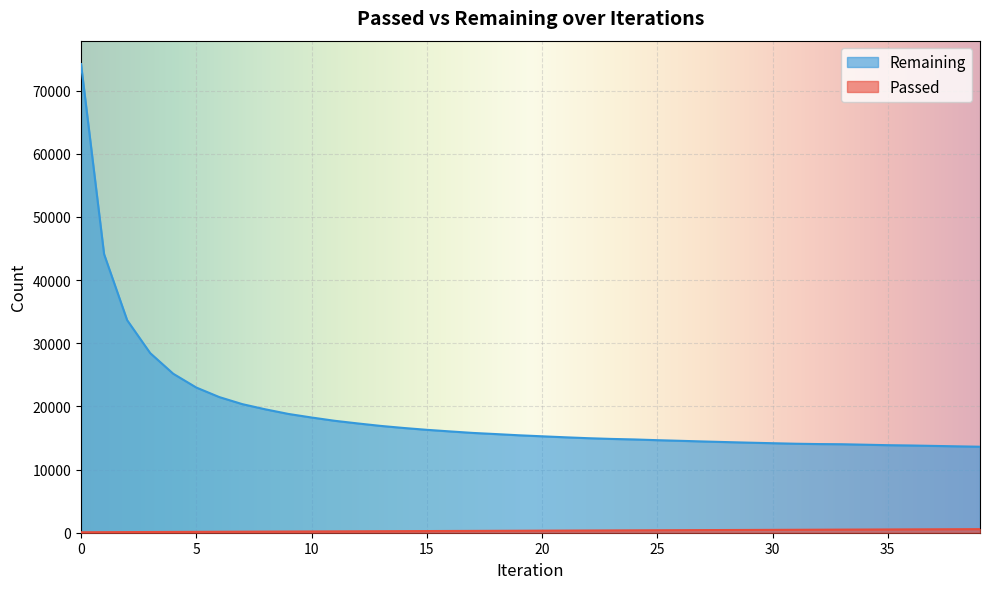

The value of Remaining at 8 is 6817. True or false?

False